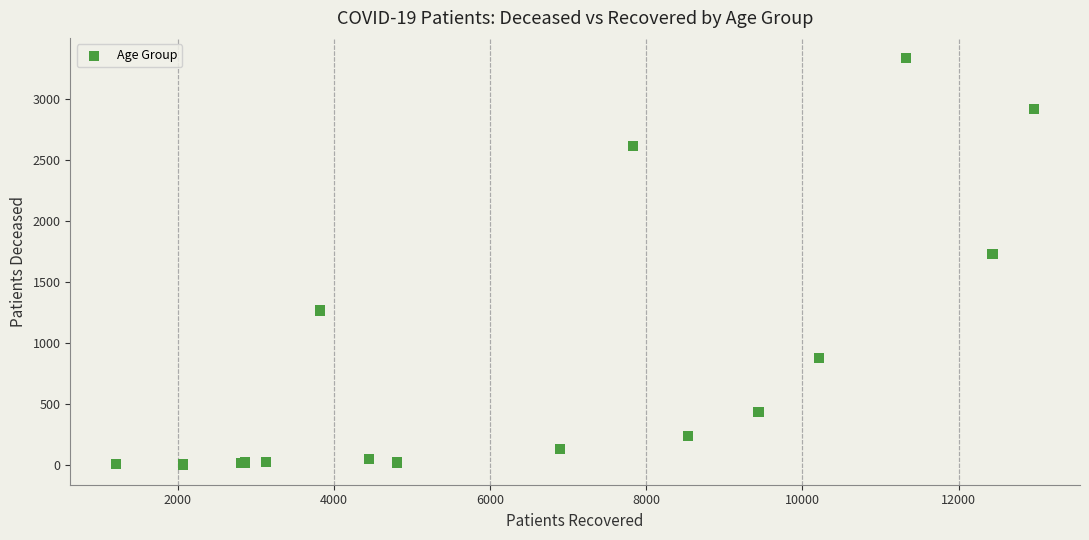

What Y value in the scatter plot is closest to 1667?

1727